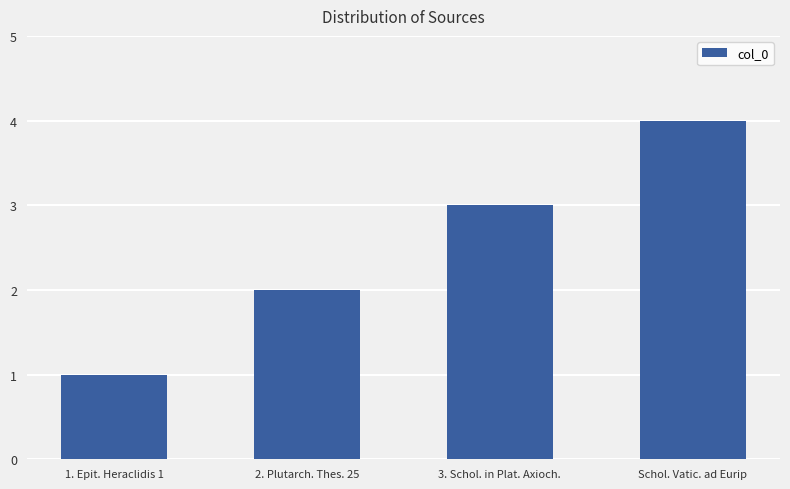

What is the ratio of the value at 2. Plutarch. Thes. 25 to the value at 3. Schol. in Plat. Axioch.?

0.7